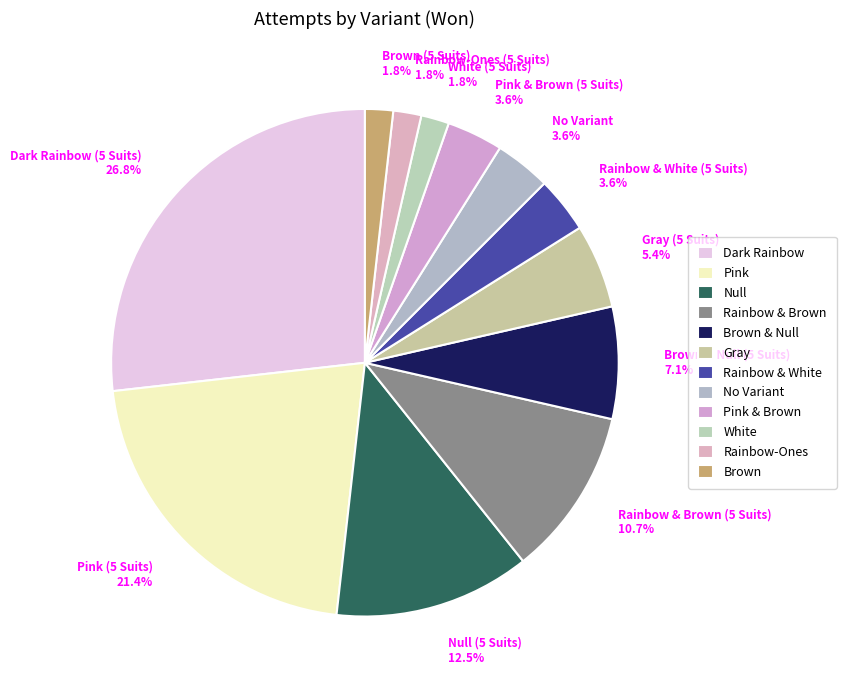

To the nearest percent, what is the difference between the Brown (5 Suits) and Dark Rainbow (5 Suits) slice percentages?

25%